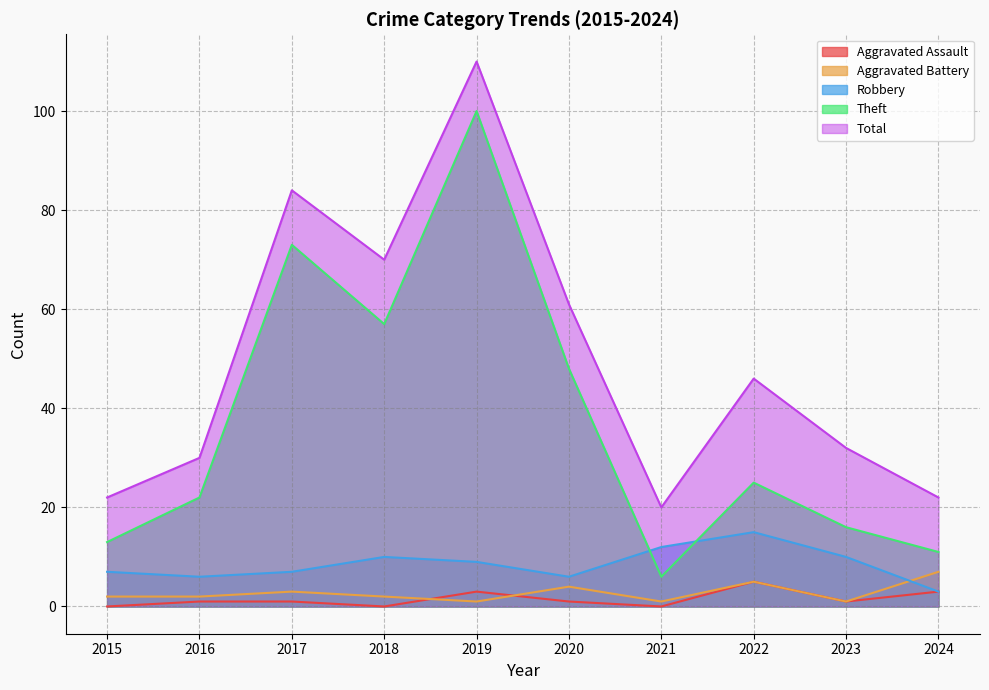

At which label is Aggravated Battery closest to 4?

2020